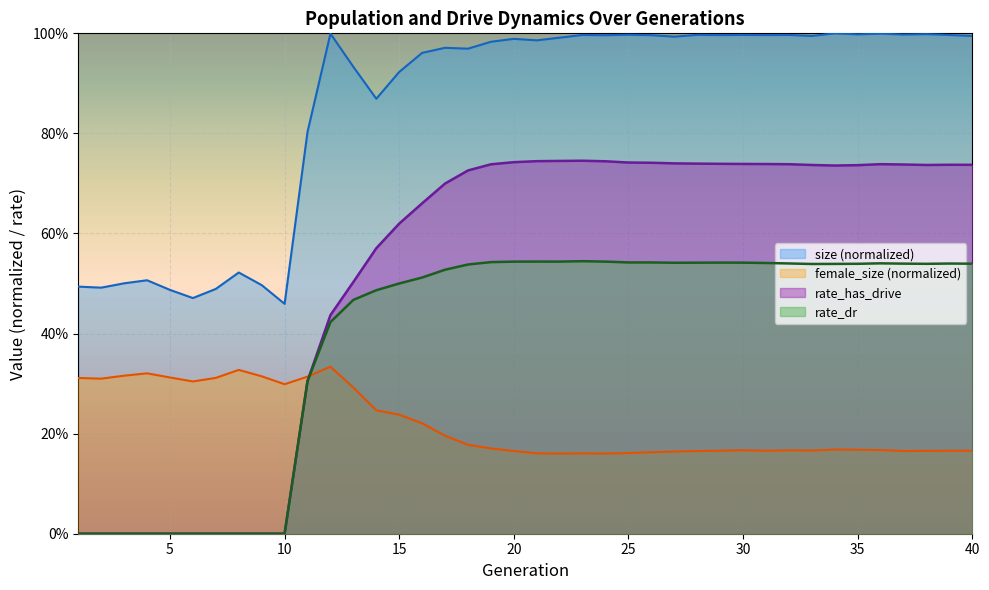

At how many categories does at least one series exceed 0?

40